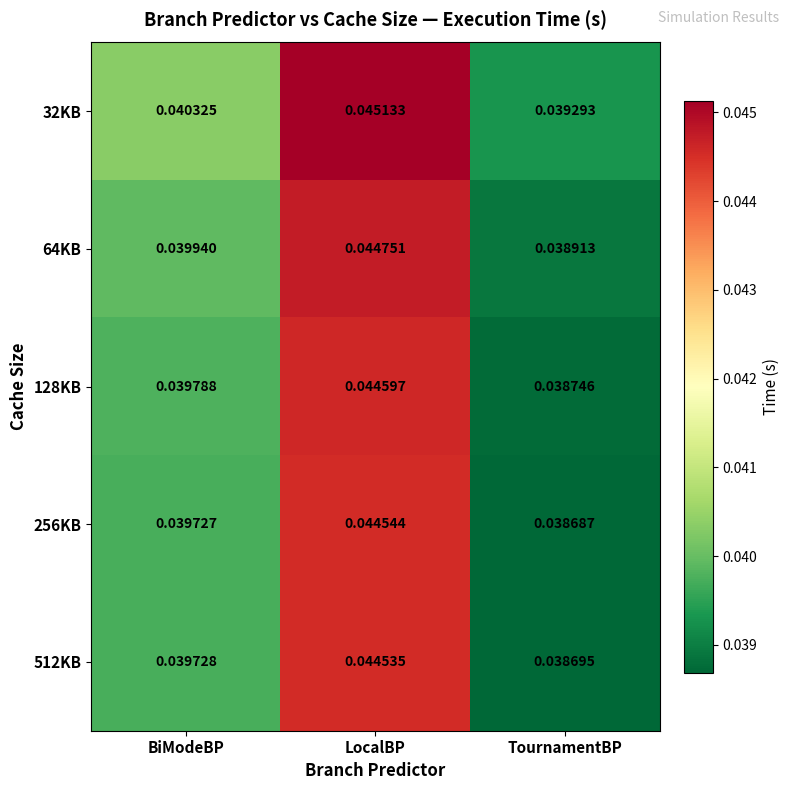

Rank the series at TournamentBP from lowest to highest value.

256KB, 512KB, 128KB, 64KB, 32KB